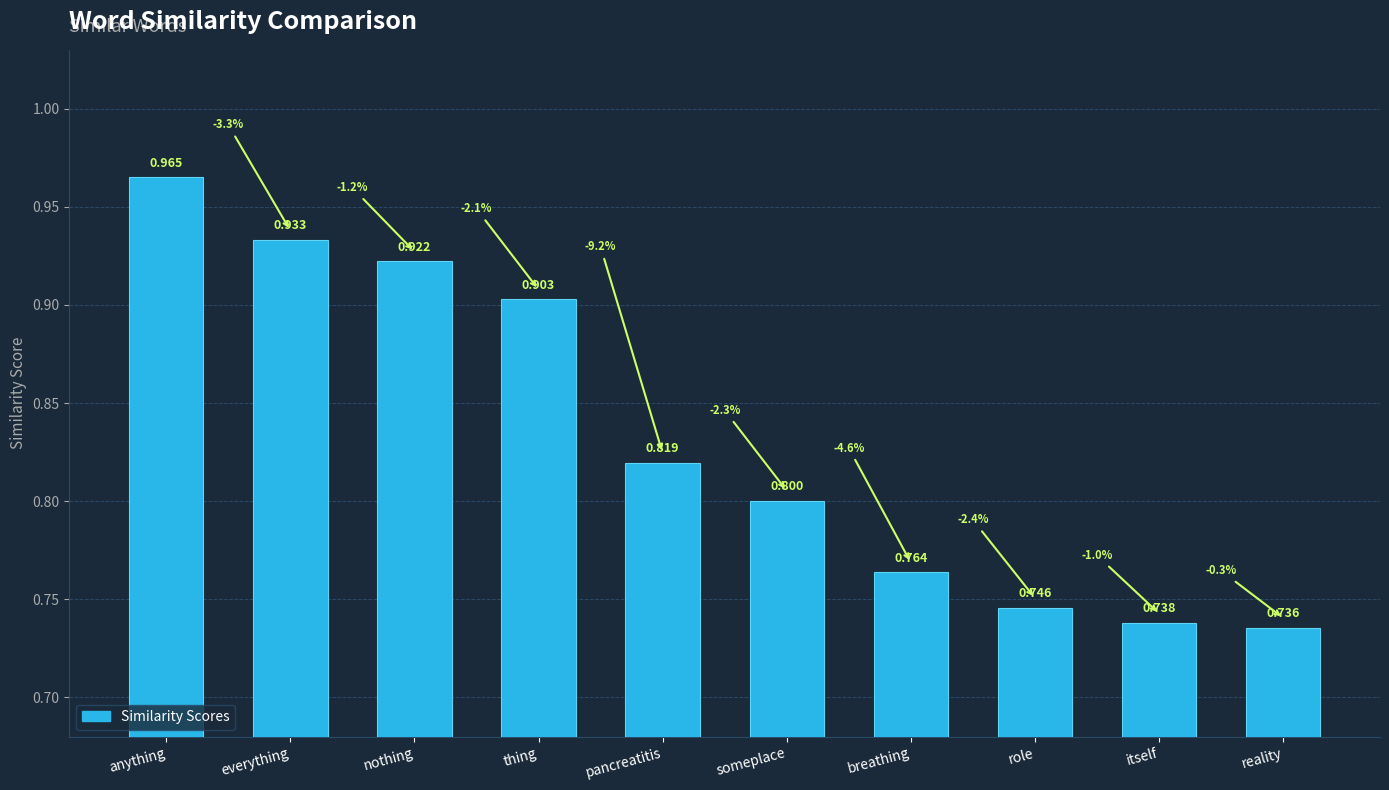

Between nothing and breathing, which is larger?

nothing